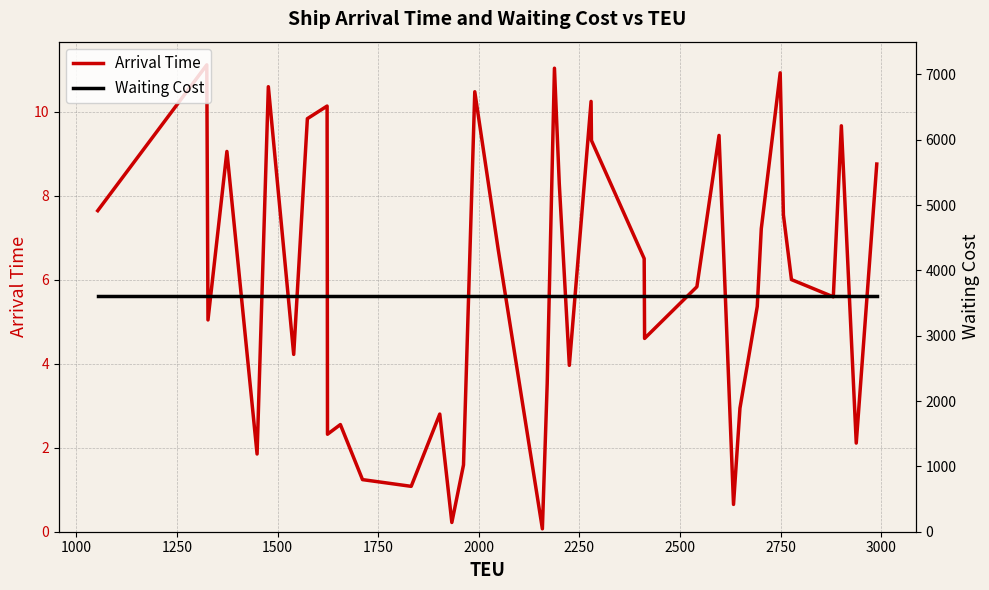

Rank the series by their maximum value, from lowest to highest.

Arrival Time, Waiting Cost